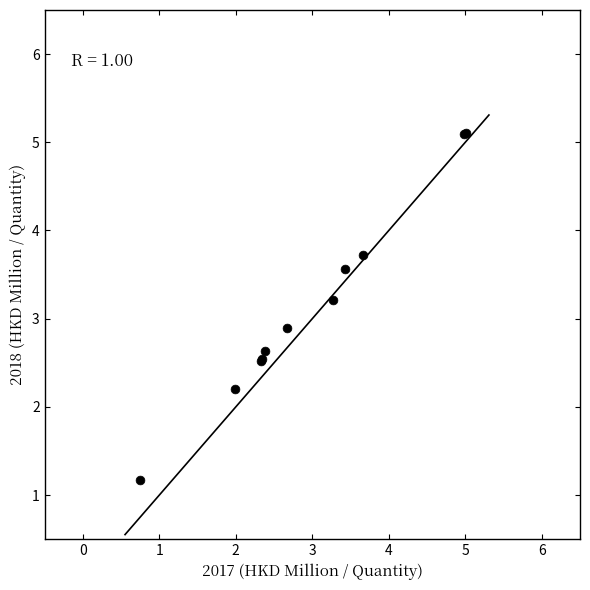

What Y value in the scatter plot is closest to 3?

2.9